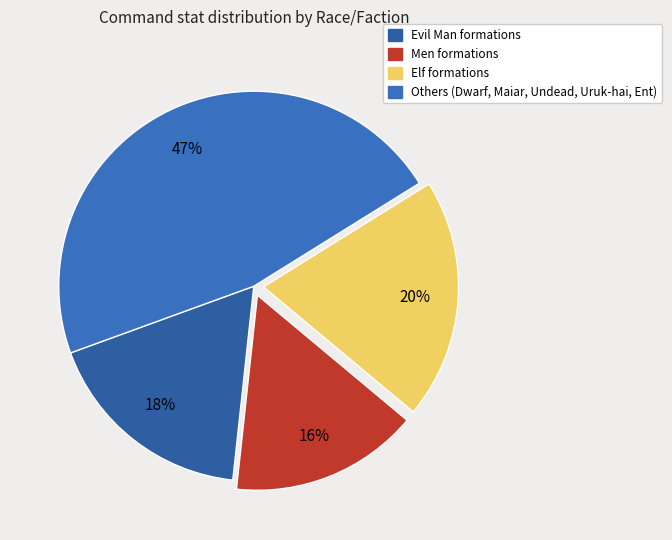

To the nearest percent, what is the difference between the largest and smallest slice percentages?

31%